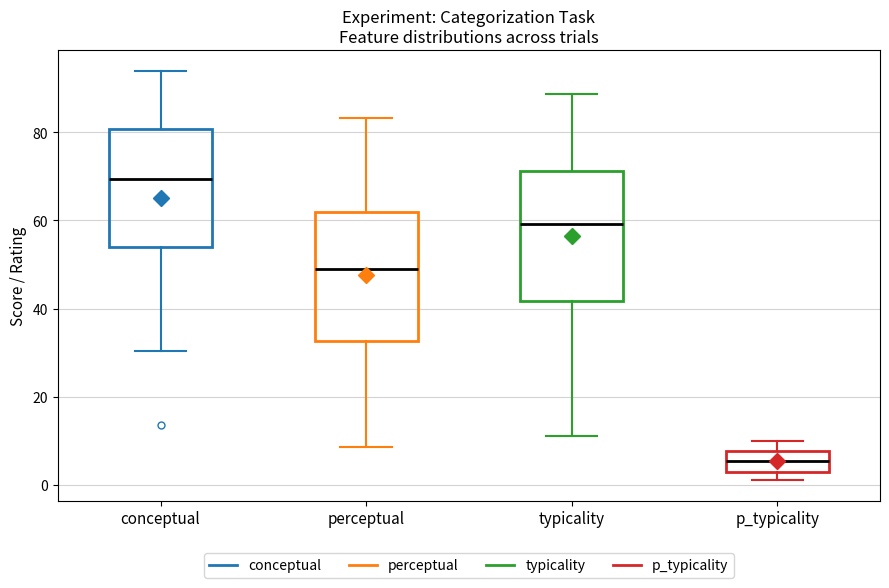

Where does the upper whisker of the box for typicality end on the y-axis? The values are not printed on the chart, so give them approximately, as read against the axis.

88